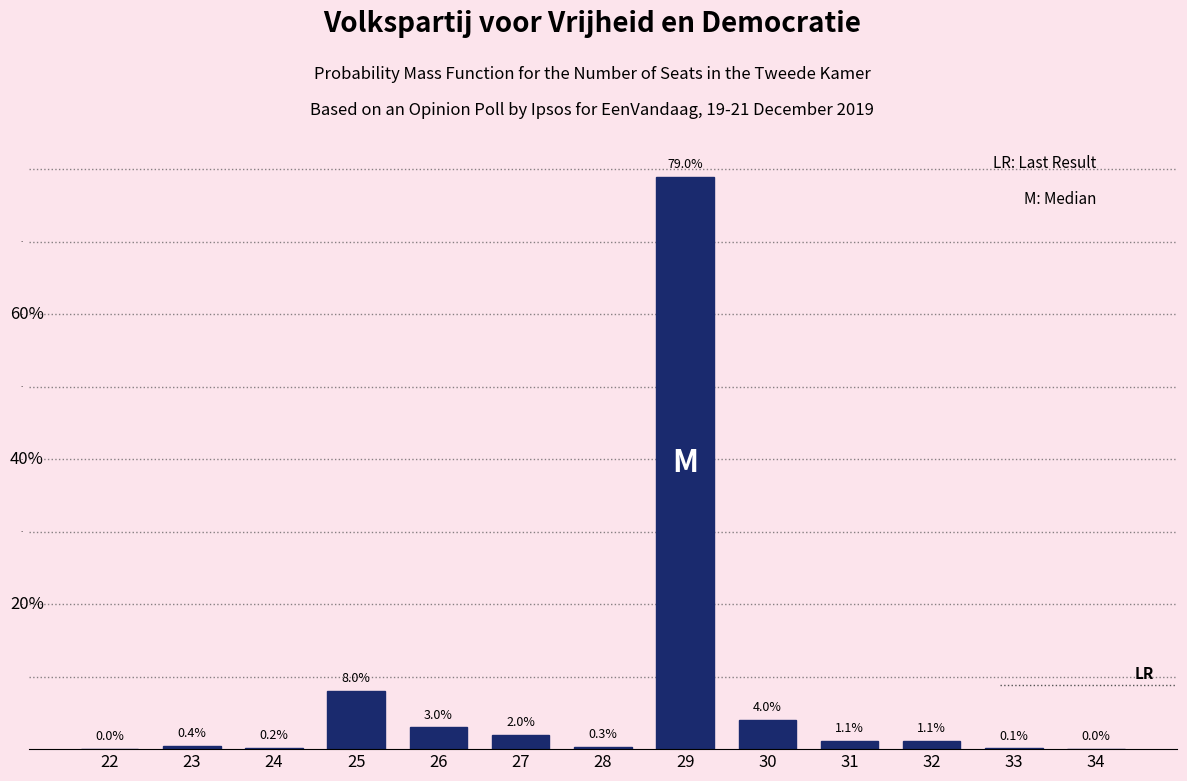

Reading left to right, list all the values displayed in this chart.

22=0.0	23=0.4	24=0.2	25=8.0	26=3.0	27=2.0	28=0.3	29=79.0	30=4.0	31=1.1	32=1.1	33=0.1	34=0.0